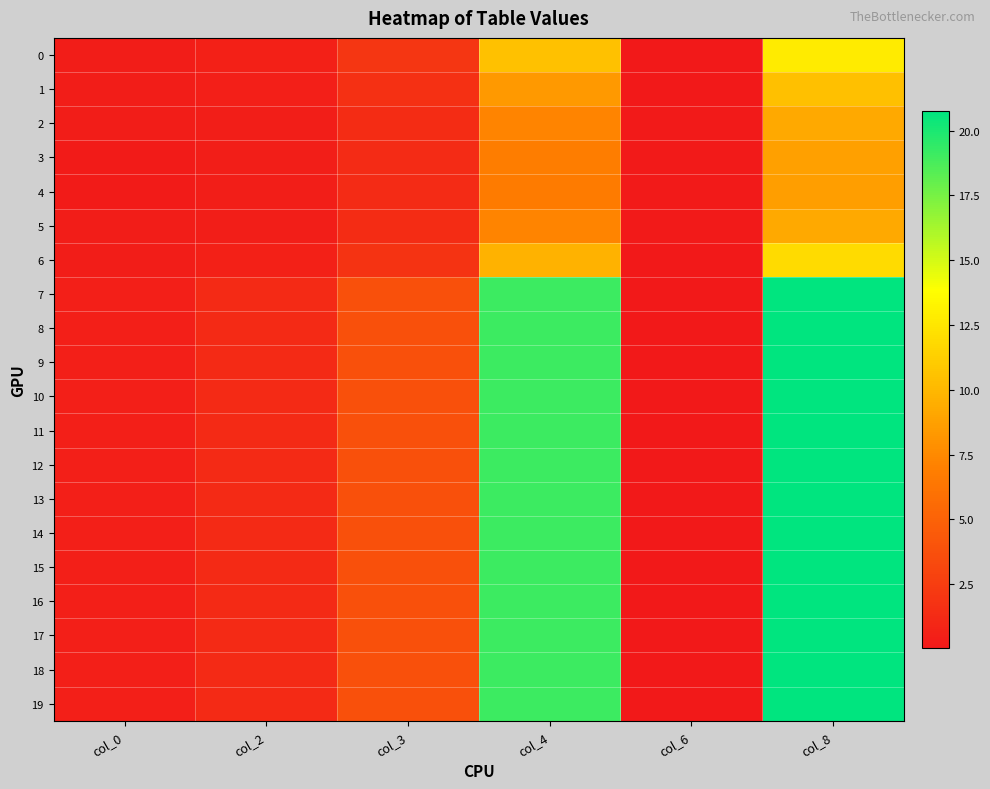

Reading left to right, extract all data points from this chart.

0: col_0=0.4	col_2=0.6	col_3=2.1	col_4=10.5	col_6=0.1	col_8=12.8
1: col_0=0.3	col_2=0.5	col_3=1.6	col_4=8.4	col_6=0.1	col_8=10.5
2: col_0=0.3	col_2=0.4	col_3=1.4	col_4=7.2	col_6=0.1	col_8=9.2
3: col_0=0.3	col_2=0.4	col_3=1.3	col_4=6.8	col_6=0.1	col_8=8.8
4: col_0=0.3	col_2=0.4	col_3=1.3	col_4=6.8	col_6=0.1	col_8=8.7
5: col_0=0.3	col_2=0.4	col_3=1.4	col_4=7.2	col_6=0.1	col_8=9.2
6: col_0=0.4	col_2=0.6	col_3=1.9	col_4=9.7	col_6=0.1	col_8=11.9
7: col_0=0.5	col_2=1.2	col_3=3.8	col_4=19.1	col_6=0.0	col_8=20.8
8: col_0=0.5	col_2=1.2	col_3=3.8	col_4=19.1	col_6=0.0	col_8=20.8
9: col_0=0.5	col_2=1.2	col_3=3.8	col_4=19.1	col_6=0.0	col_8=20.8
10: col_0=0.5	col_2=1.2	col_3=3.8	col_4=19.1	col_6=0.0	col_8=20.8
11: col_0=0.5	col_2=1.2	col_3=3.8	col_4=19.1	col_6=0.0	col_8=20.8
12: col_0=0.5	col_2=1.2	col_3=3.8	col_4=19.1	col_6=0.0	col_8=20.8
13: col_0=0.5	col_2=1.2	col_3=3.8	col_4=19.1	col_6=0.0	col_8=20.8
14: col_0=0.5	col_2=1.2	col_3=3.8	col_4=19.1	col_6=0.0	col_8=20.8
15: col_0=0.5	col_2=1.2	col_3=3.8	col_4=19.1	col_6=0.0	col_8=20.8
16: col_0=0.5	col_2=1.2	col_3=3.8	col_4=19.1	col_6=0.0	col_8=20.8
17: col_0=0.5	col_2=1.2	col_3=3.8	col_4=19.1	col_6=0.0	col_8=20.8
18: col_0=0.5	col_2=1.2	col_3=3.8	col_4=19.1	col_6=0.0	col_8=20.8
19: col_0=0.5	col_2=1.2	col_3=3.8	col_4=19.1	col_6=0.0	col_8=20.8